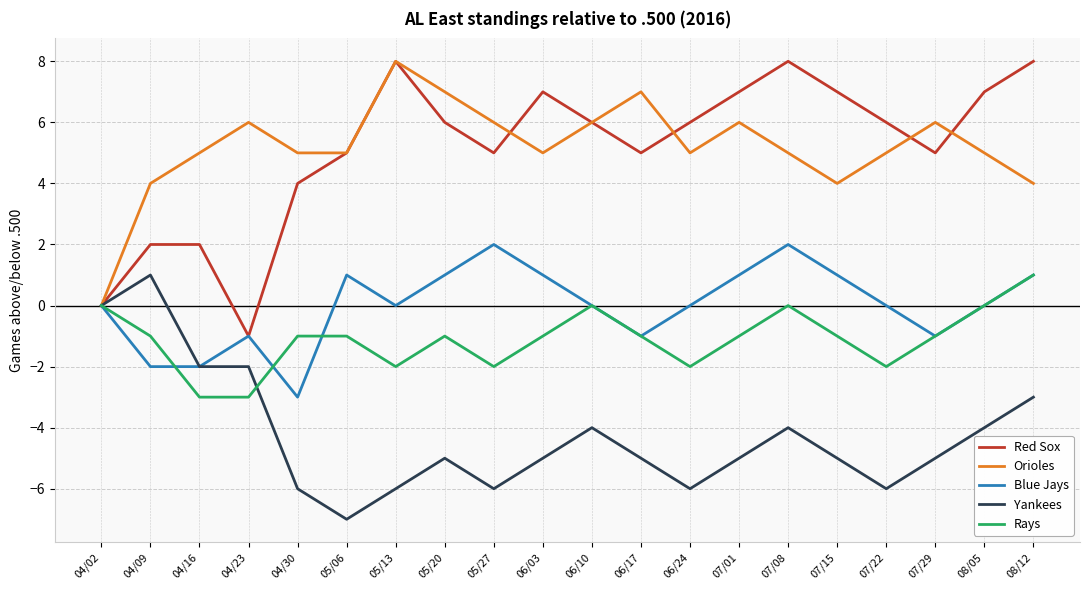

At which category does the chart reach its minimum across all series?

05/06